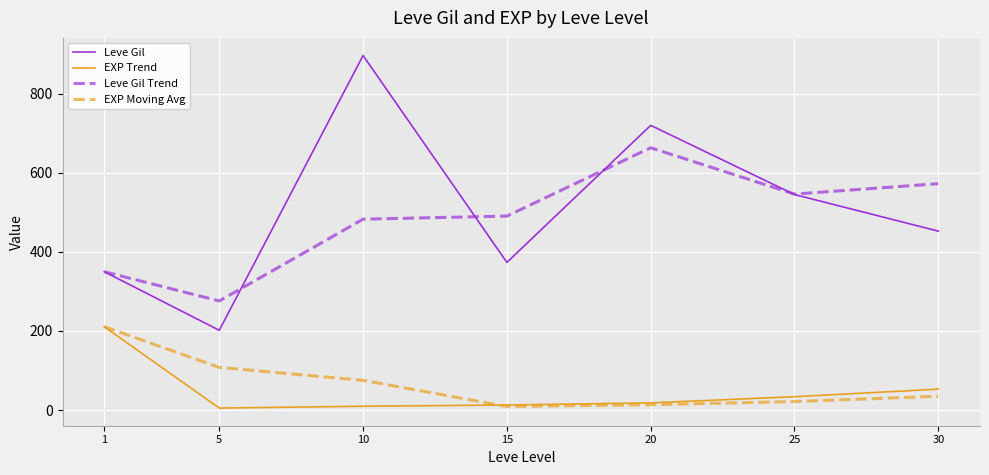

What is the greatest value displayed?

896.7